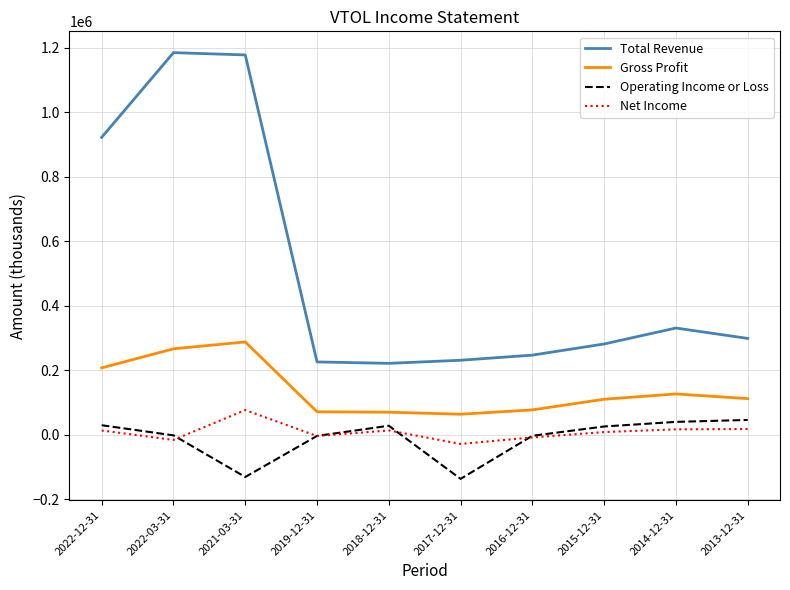

Is the value of Total Revenue at 2022-12-31 greater than the value of Net Income at 2017-12-31?

Yes